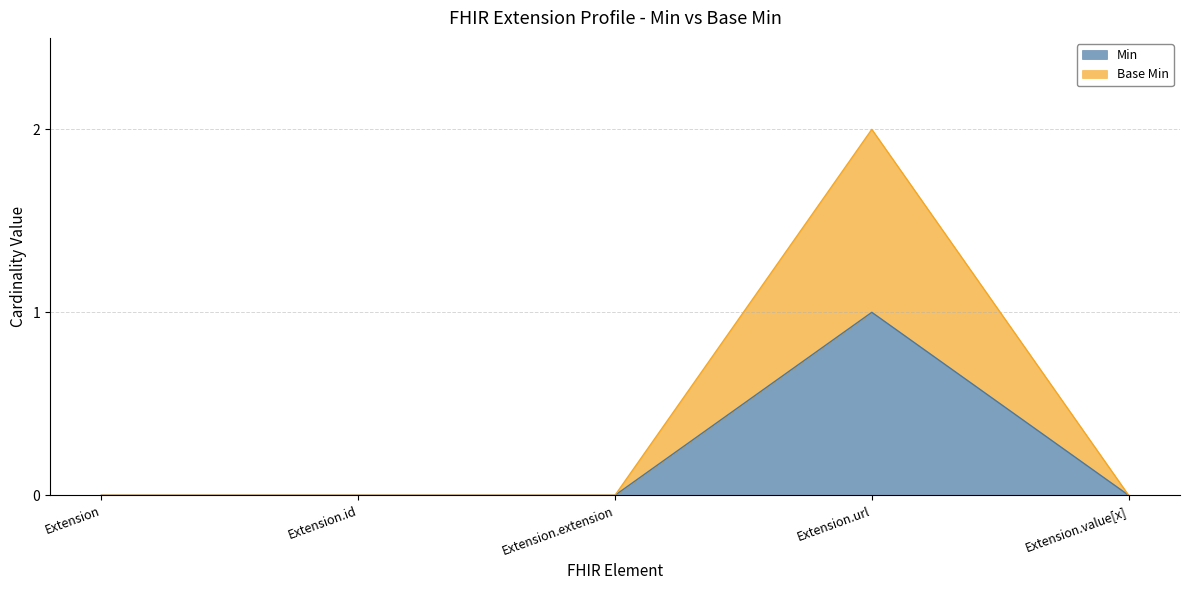

Is the value of Base Min at Extension greater than the value of Min at Extension.value[x]?

No